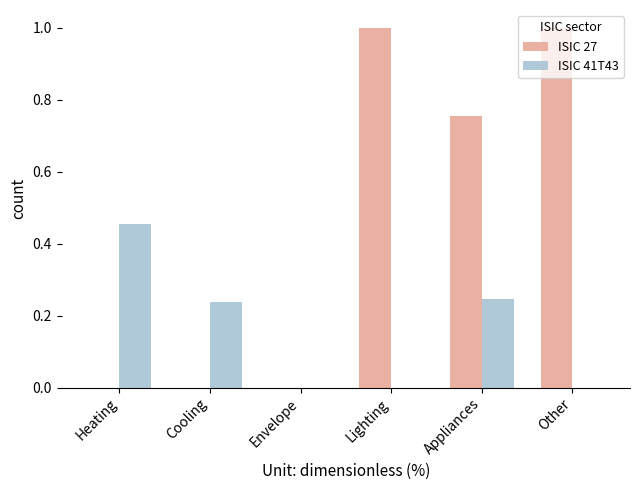

Which series has the largest total across all categories?

ISIC 27